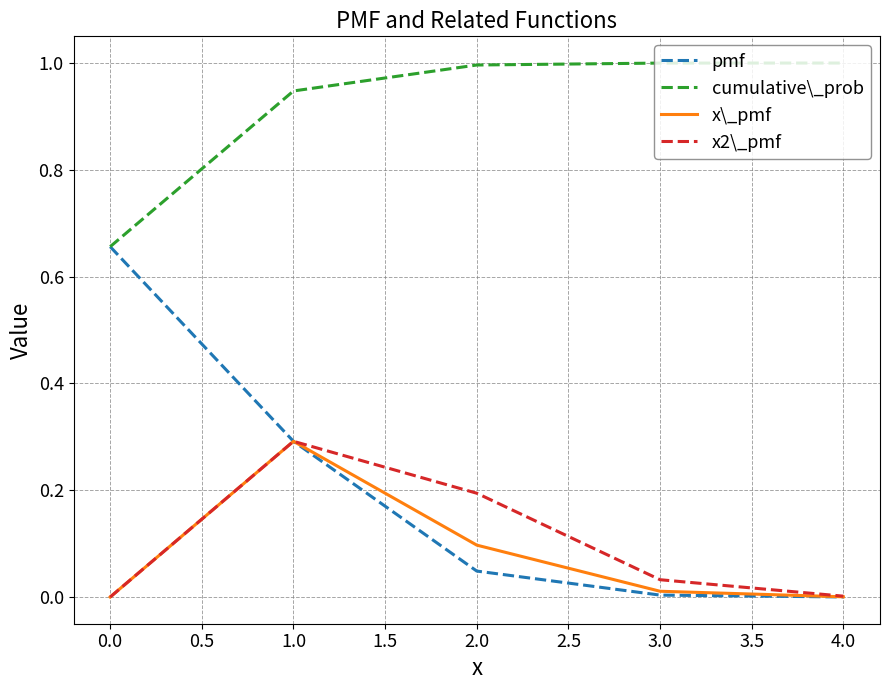

Which series has the largest range (max minus min)?

pmf